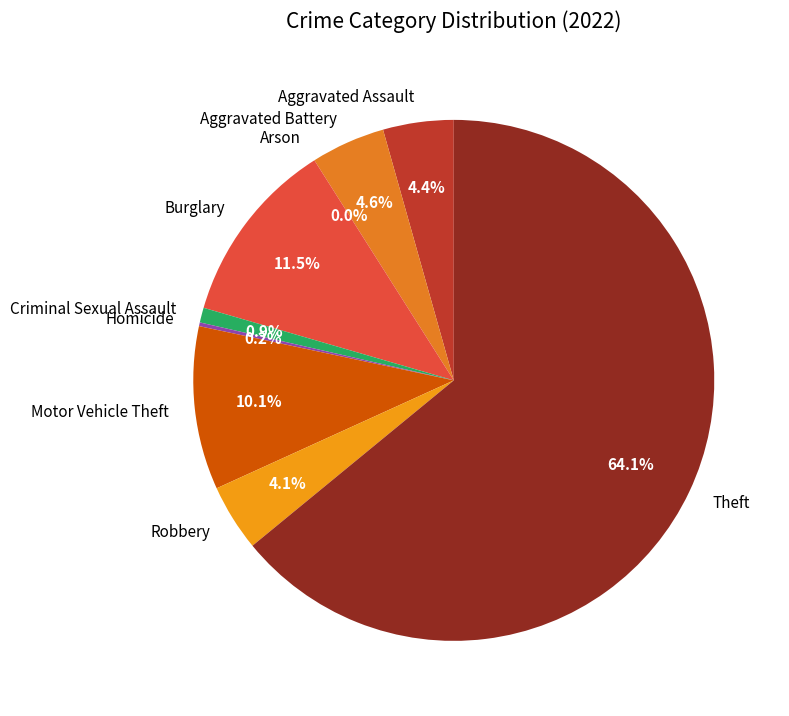

The Aggravated Battery slice represents 5% of the pie. True or false?

True